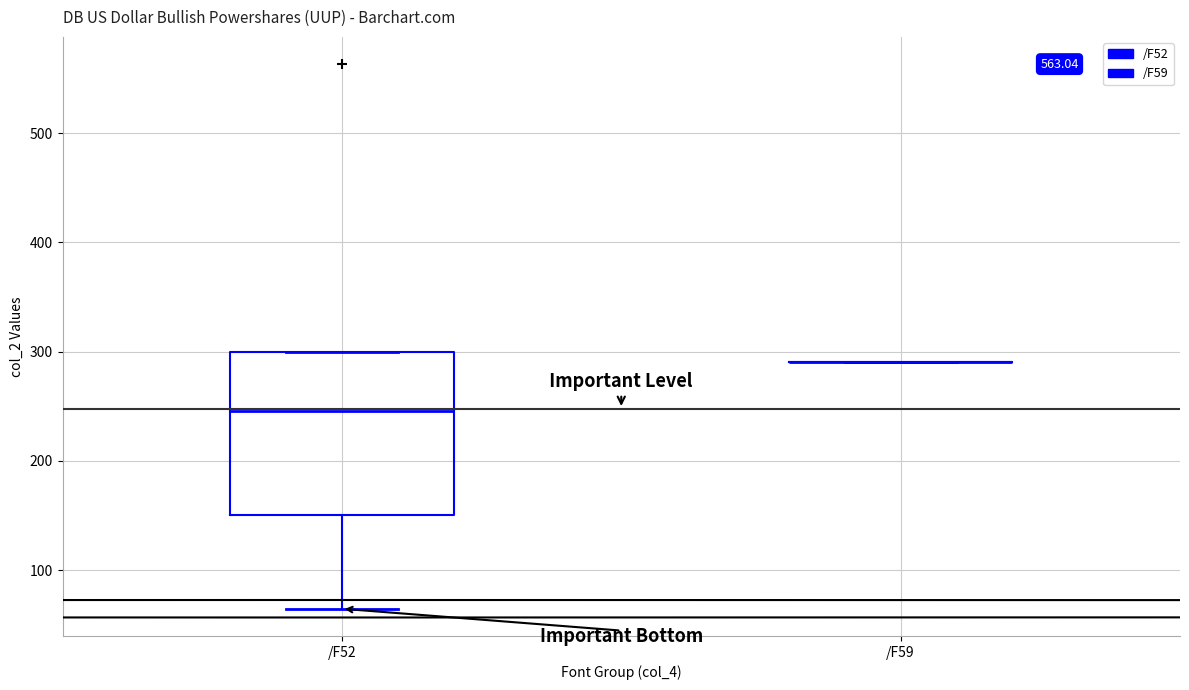

Reading left to right, read every box against the y-axis: the position of its median line, the range the box covers, and the ends of its whiskers. The values are not printed on the chart, so give them approximately, as read against the axis.

/F52: median 250, box 150 to 300, whiskers 60 to 300
/F59: box collapsed to a line at 290, whiskers 290 to 290